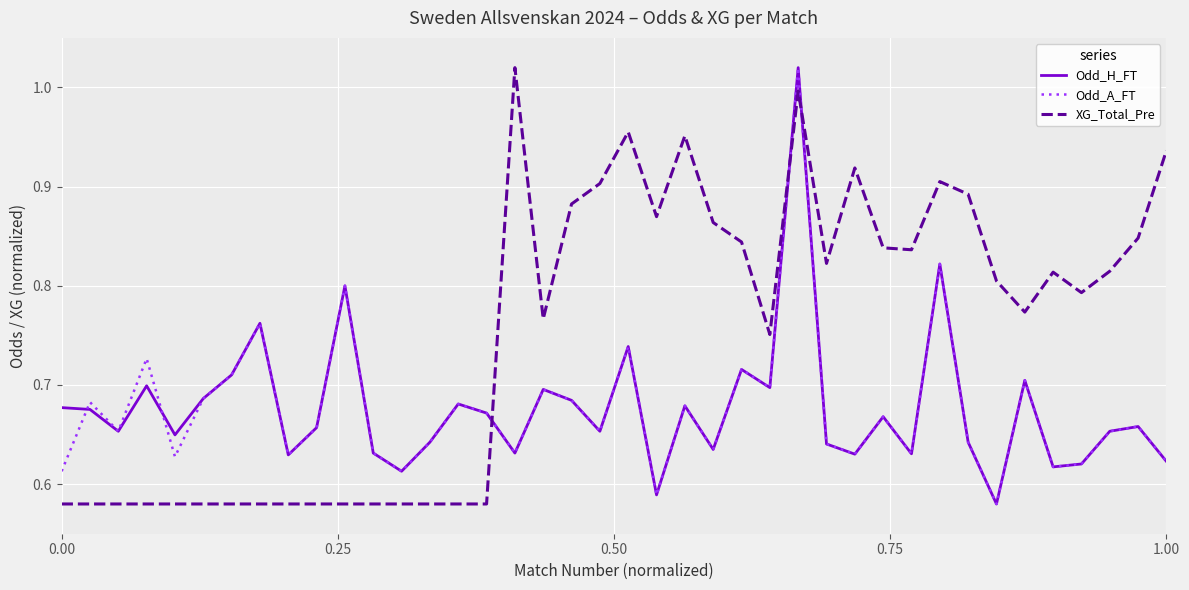

True or false: XG_Total_Pre and Odd_A_FT intersect in this chart.

True